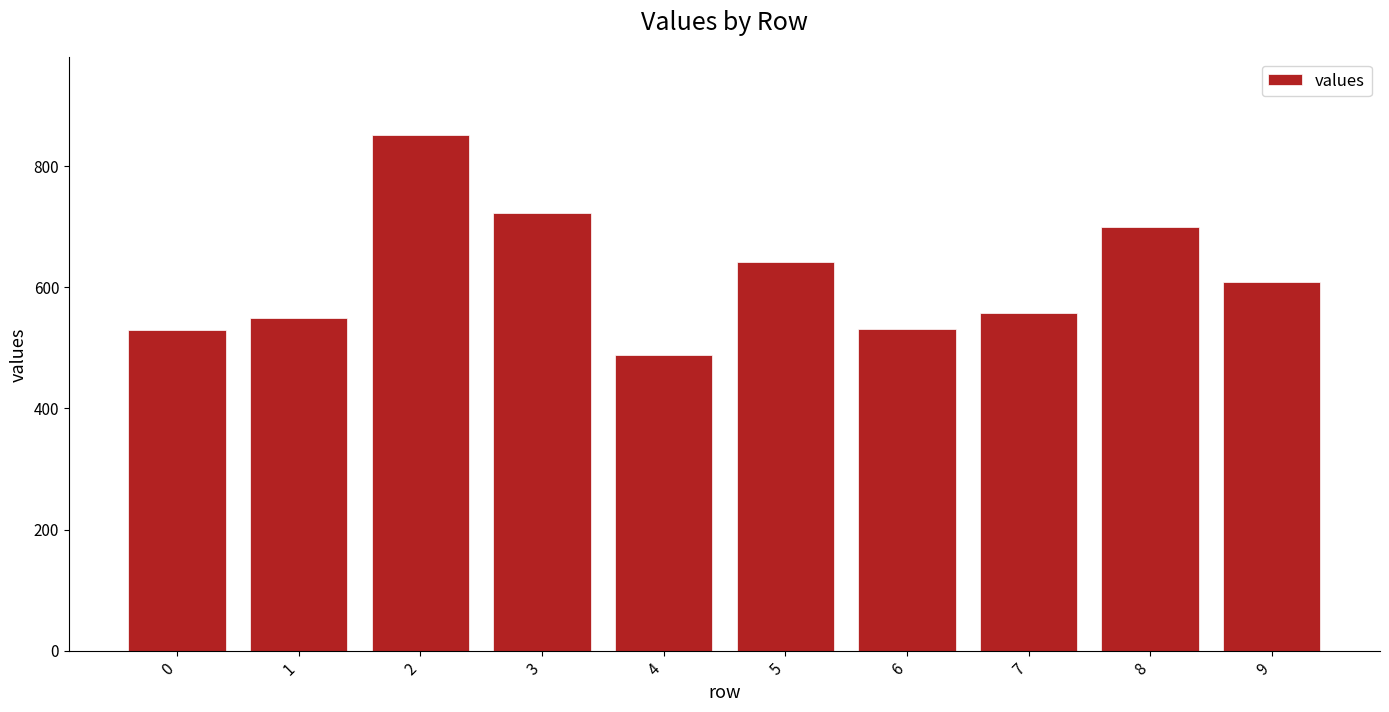

Read the value at 1, to the nearest 10.

550